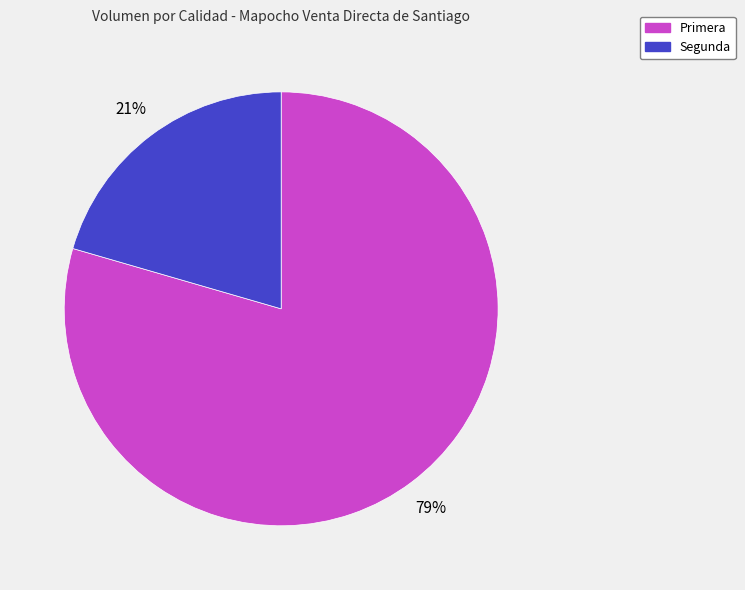

Which slice is the smallest?

Segunda